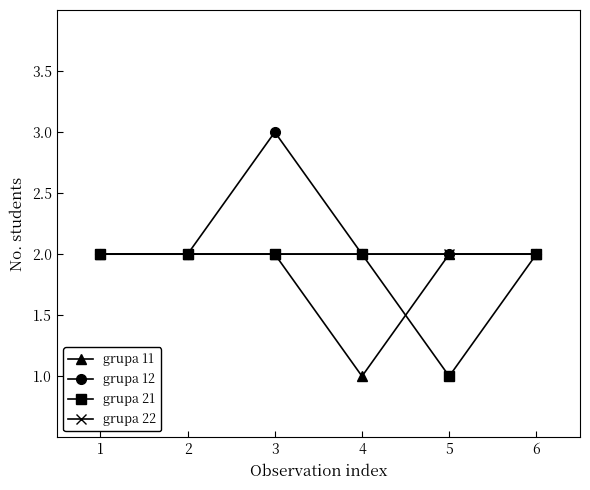

At which category is the sum across all series the highest?

3